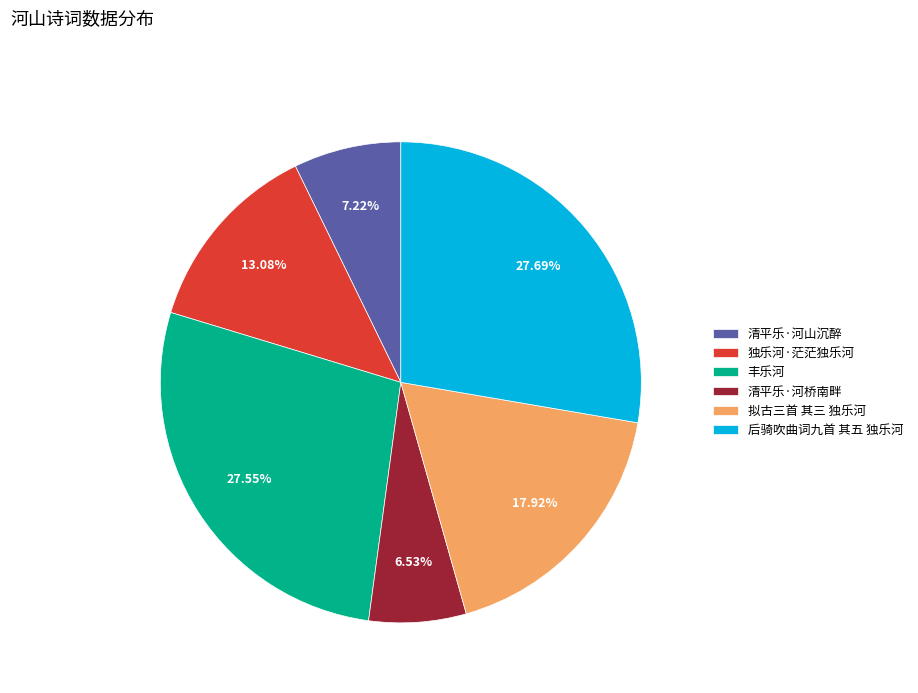

To the nearest percent, what is the average slice percentage?

17%